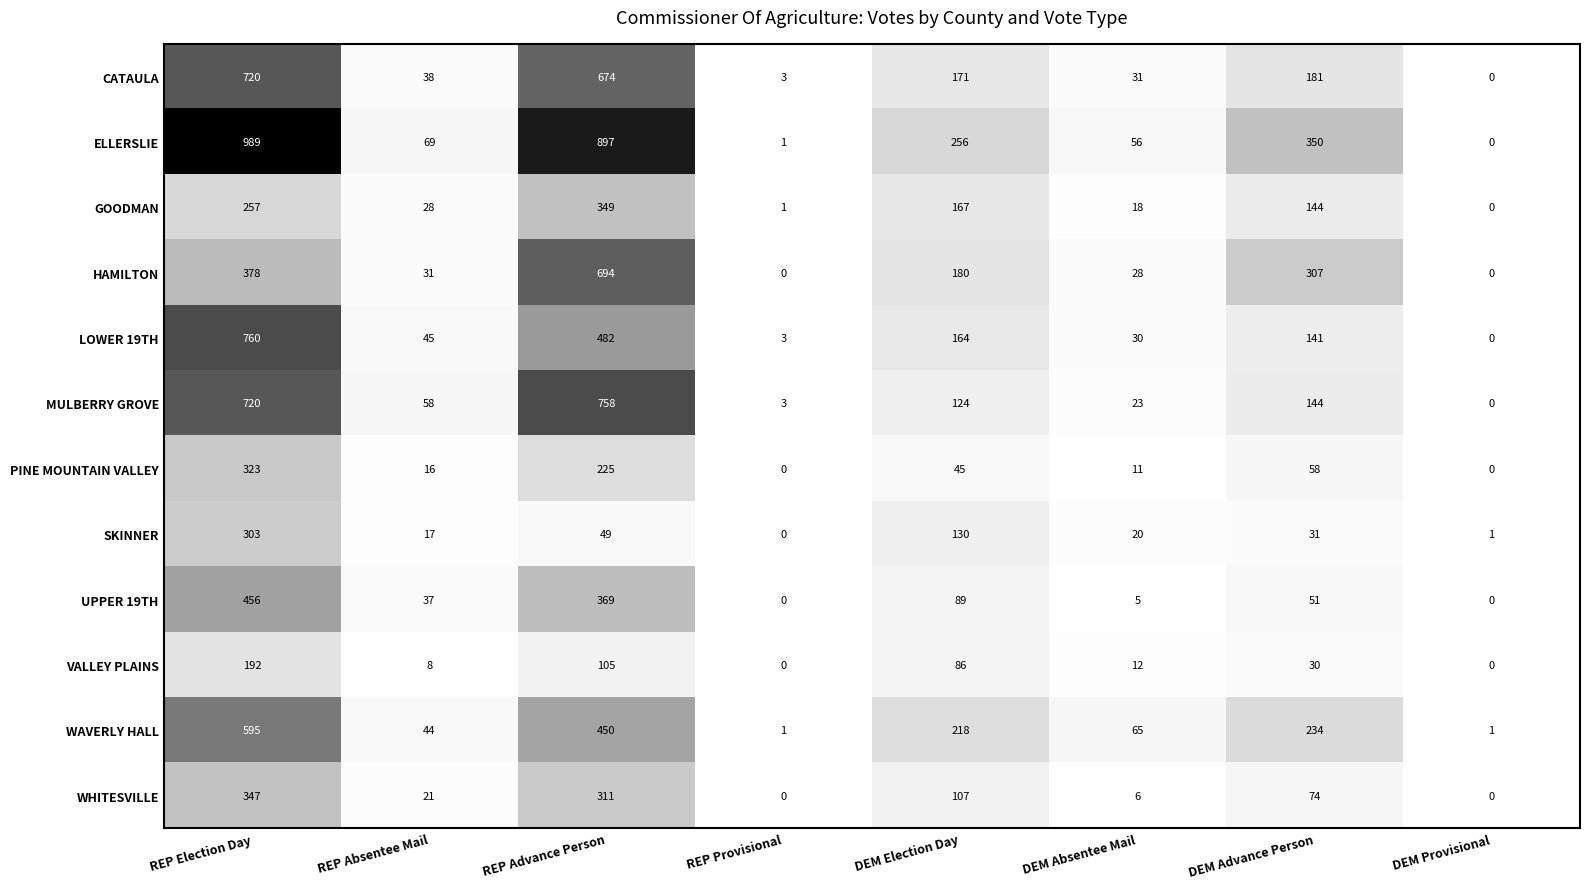

The value of MULBERRY GROVE at REP Absentee Mail is 58. True or false?

True